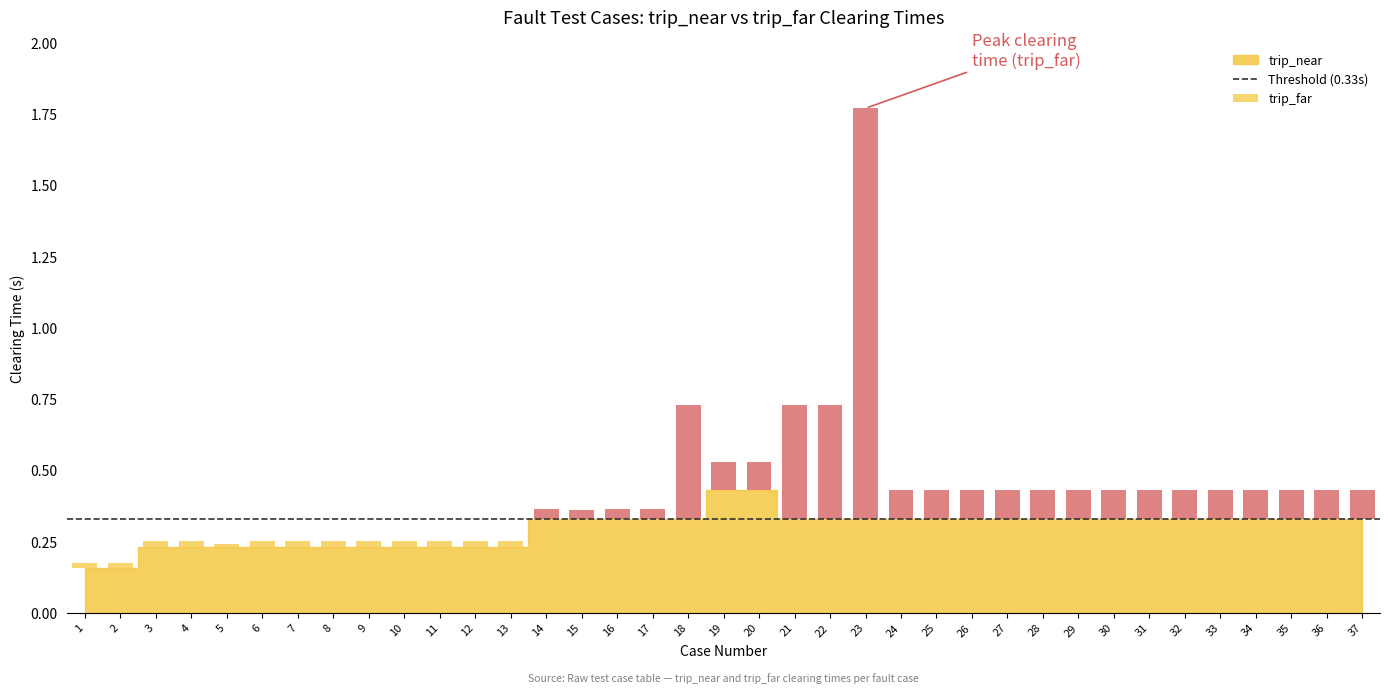

Is it true that trip_near equals 0.3 at 30?

True